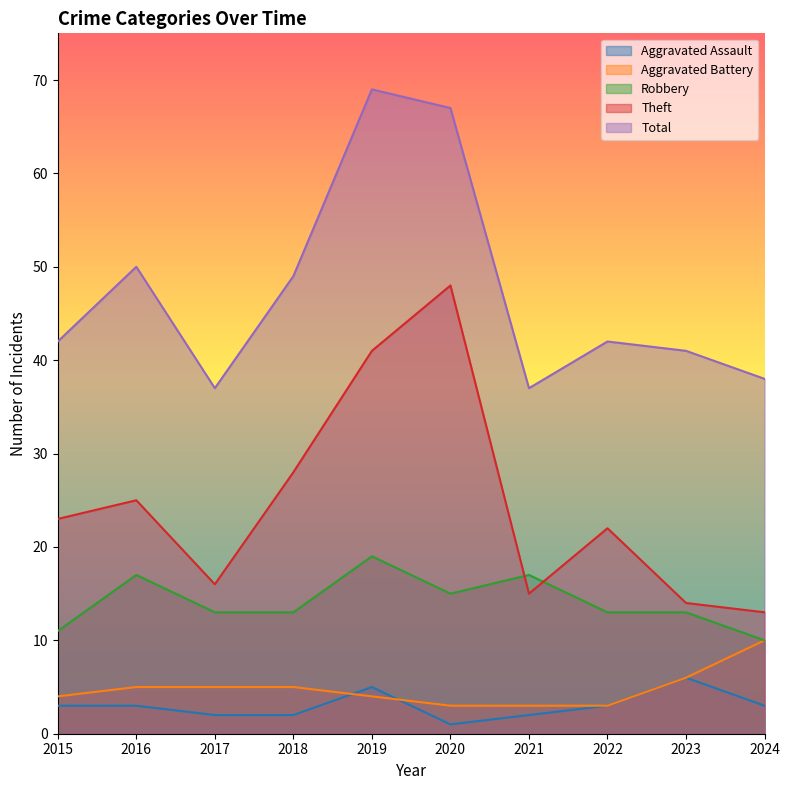

List the labels in order of Theft value, smallest first.

2024, 2023, 2021, 2017, 2022, 2015, 2016, 2018, 2019, 2020